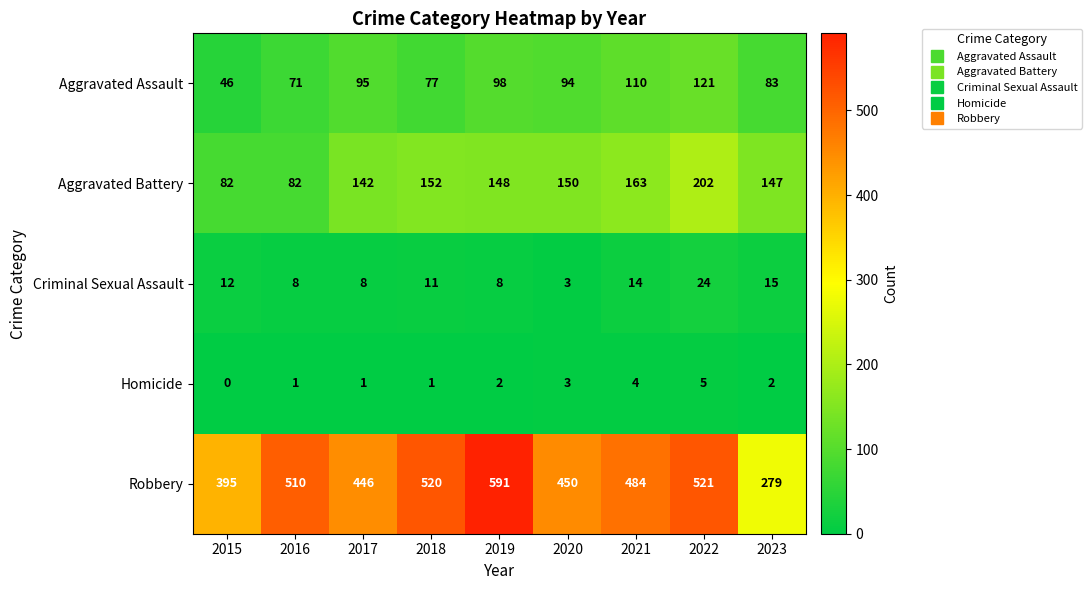

What is the spread (max minus min) of values at 2016?

509